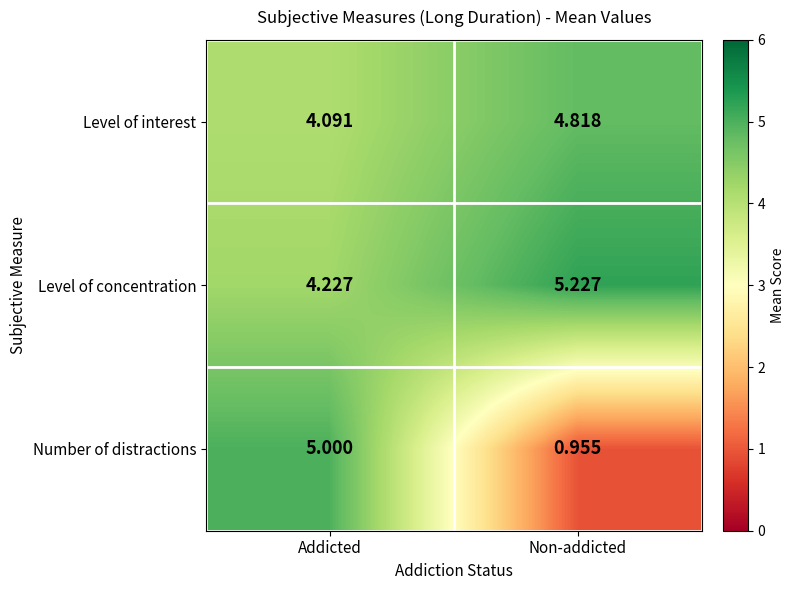

At which label does Level of interest reach its peak?

Non-addicted